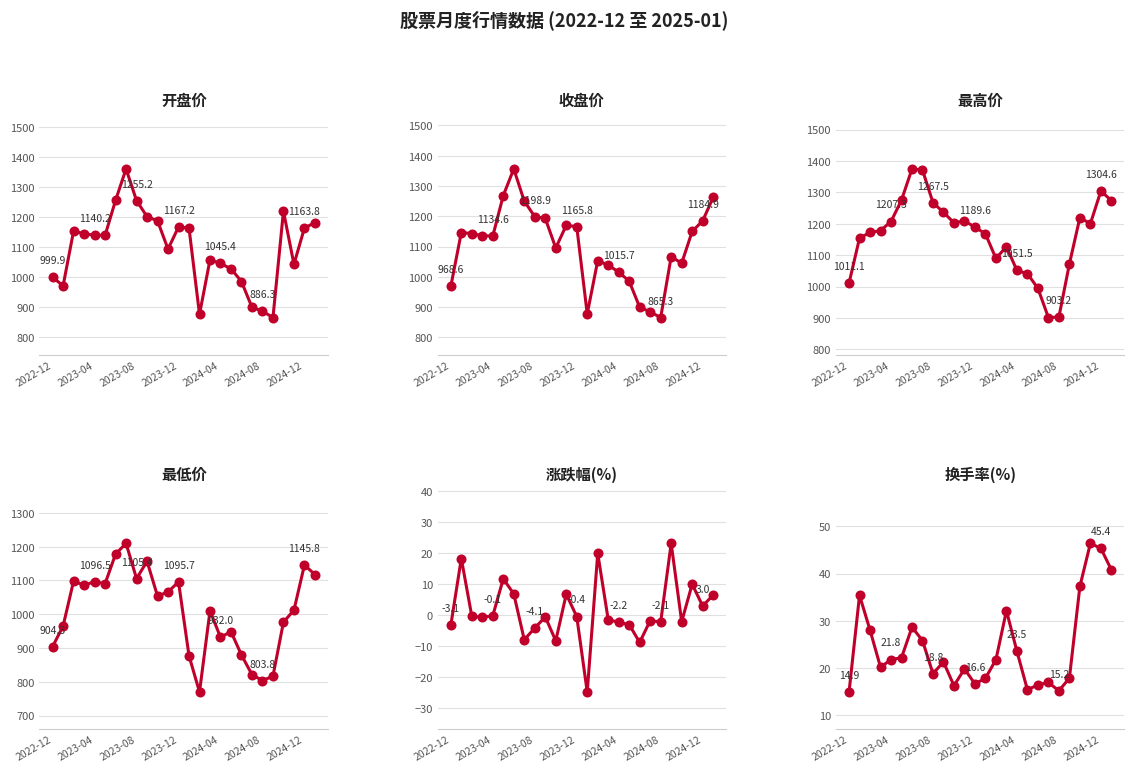

At which category is the sum across all series the highest?

7